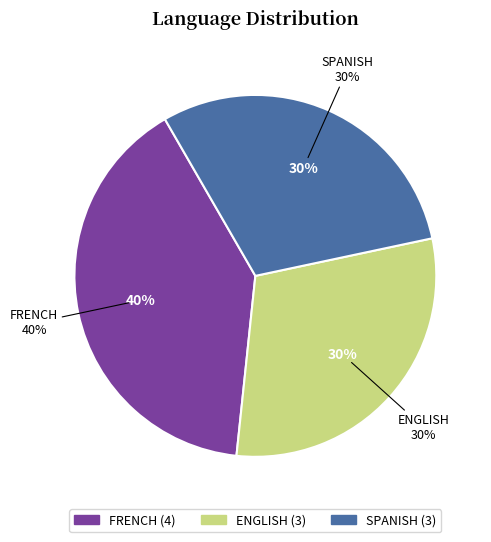

Approximately how many times larger is the value at ENGLISH compared to FRENCH?

0.8